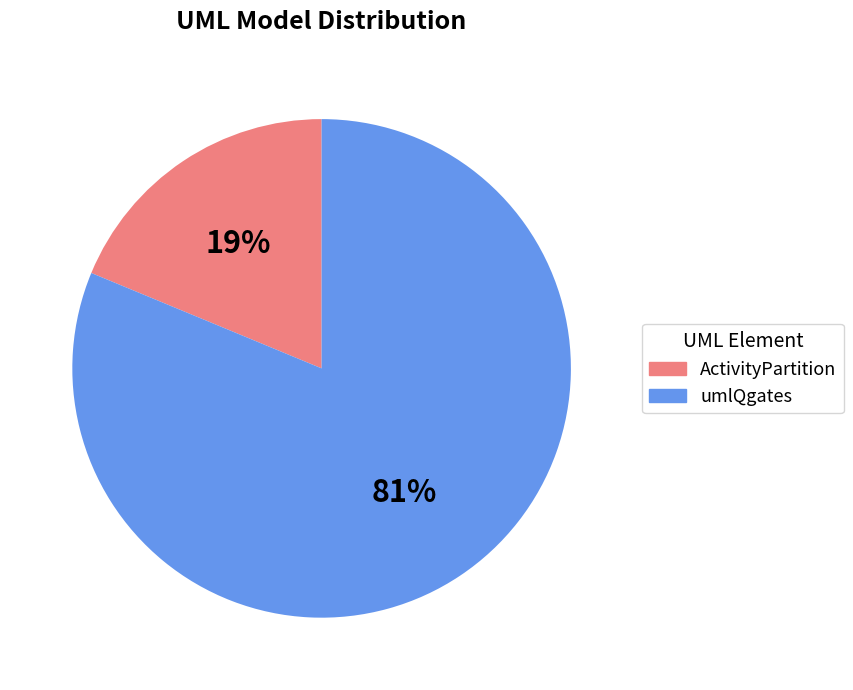

What is the ratio of the value at ActivityPartition to the value at umlQgates?

0.2